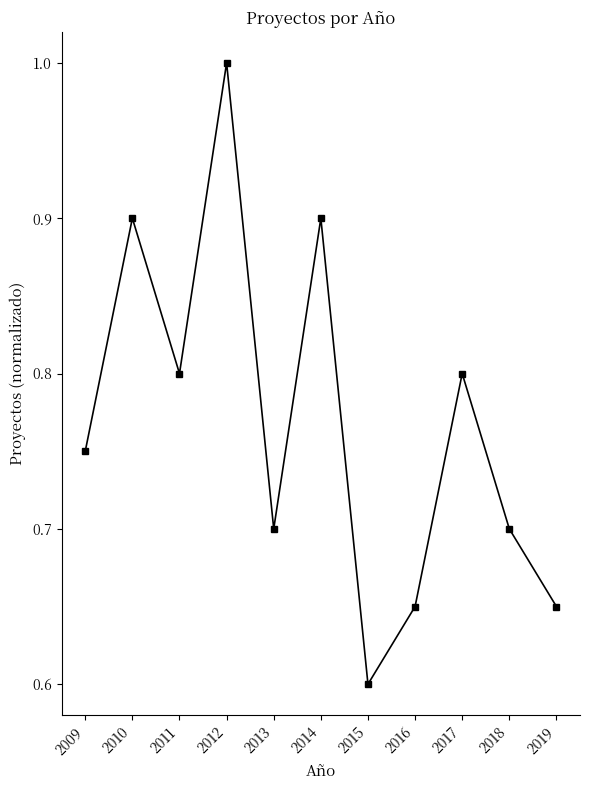

What is the minimum value shown in the chart?

0.6